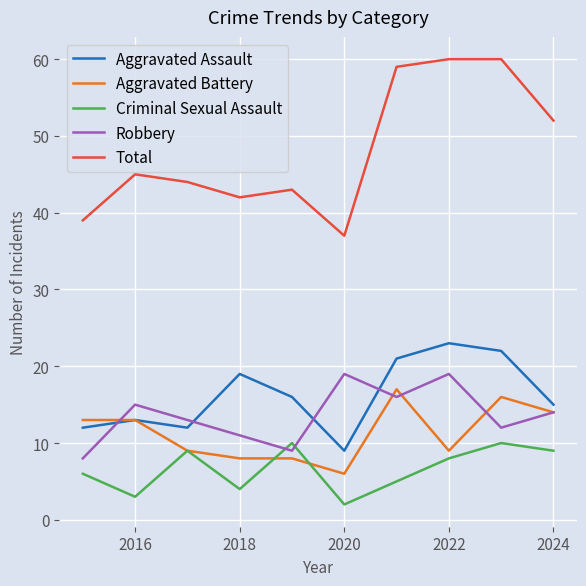

True or false: Criminal Sexual Assault and Aggravated Assault cross at least once.

False